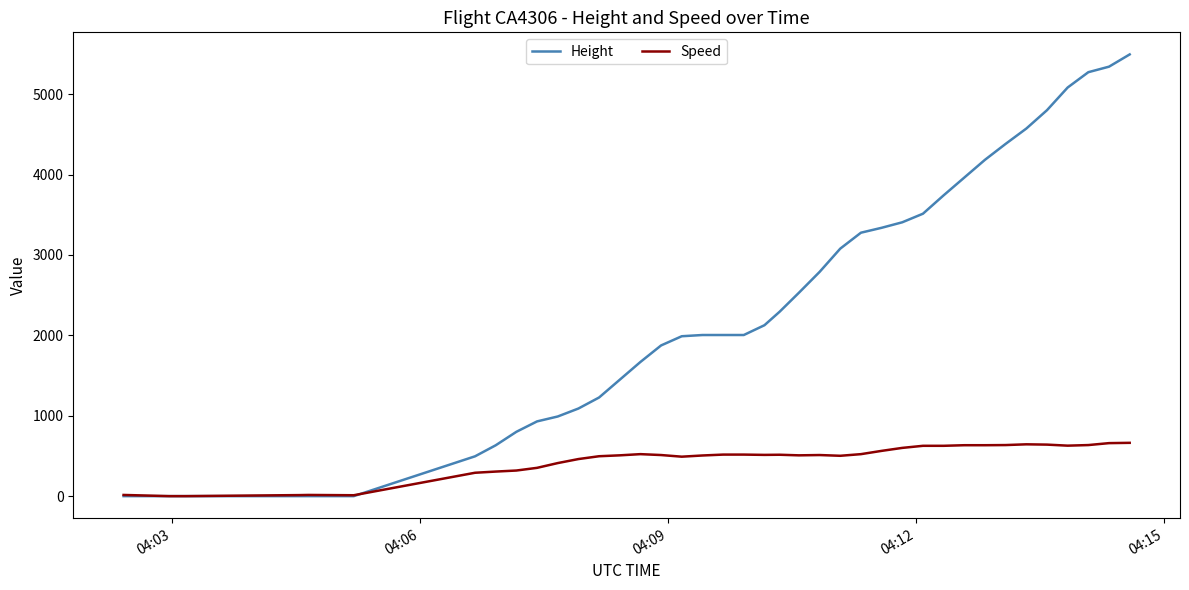

How many positive values does the Height series have?

33